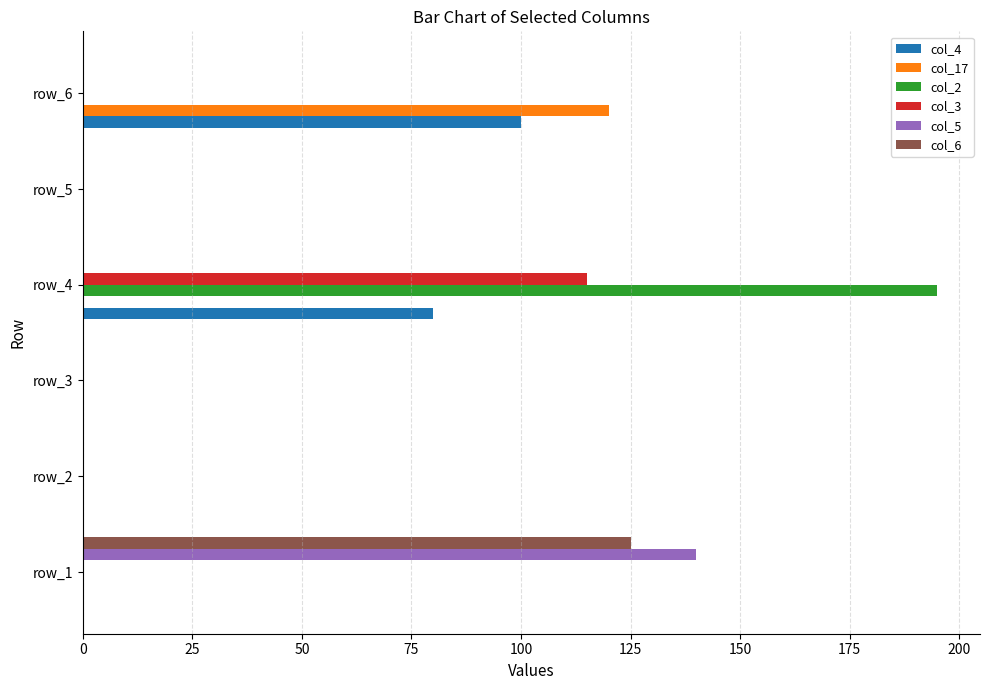

At which category is the sum across all series the highest?

row_4